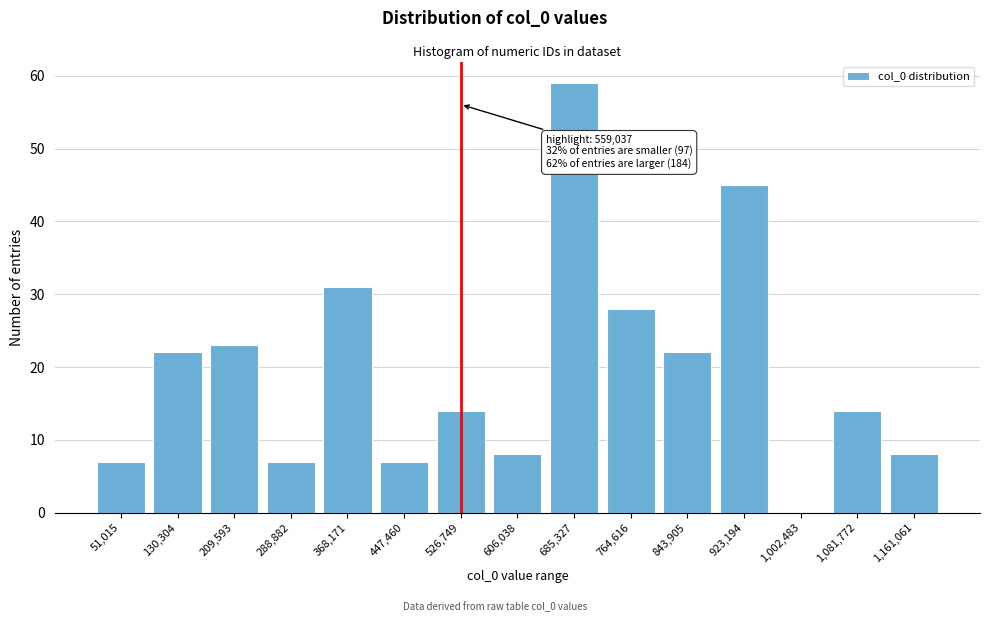

Reading left to right, what are all the values shown in this chart?

51,015=7	130,304=22	209,593=23	288,882=7	368,171=31	447,460=7	526,749=14	606,038=8	685,327=59	764,616=28	843,905=22	923,194=45	1,002,483=0	1,081,772=14	1,161,061=8